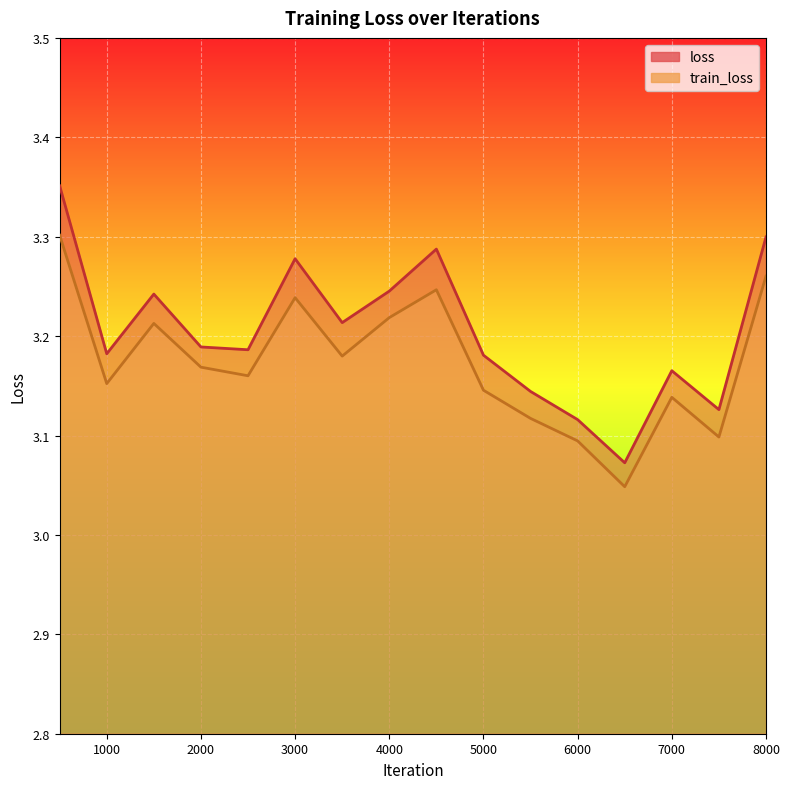

Is the value of loss at 7500 greater than the value of train_loss at 3500?

No